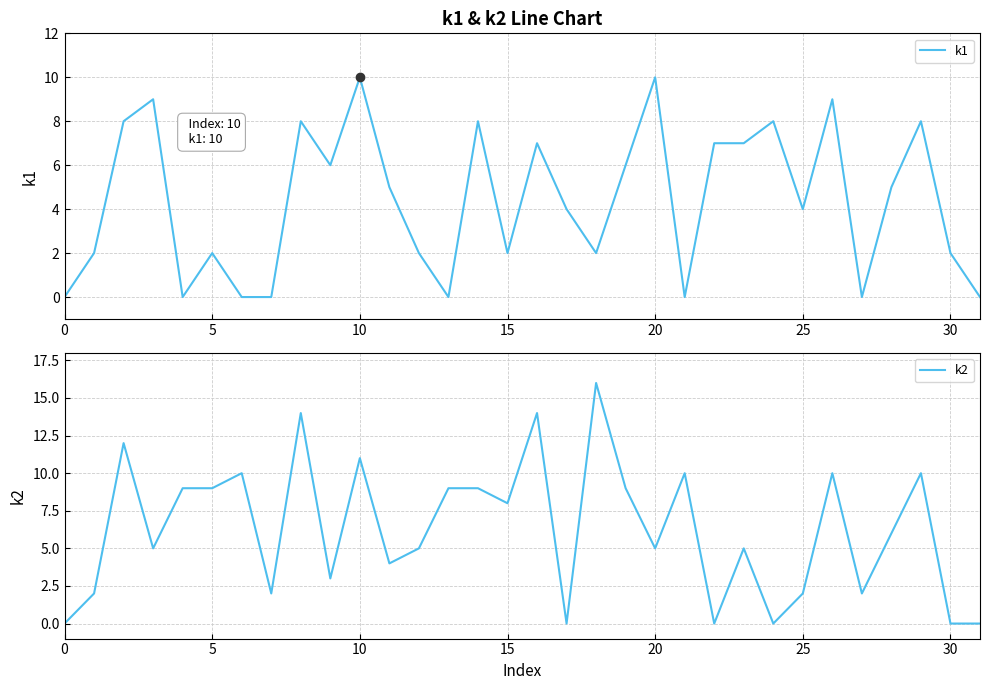

At how many categories does at least one series exceed 1?

30